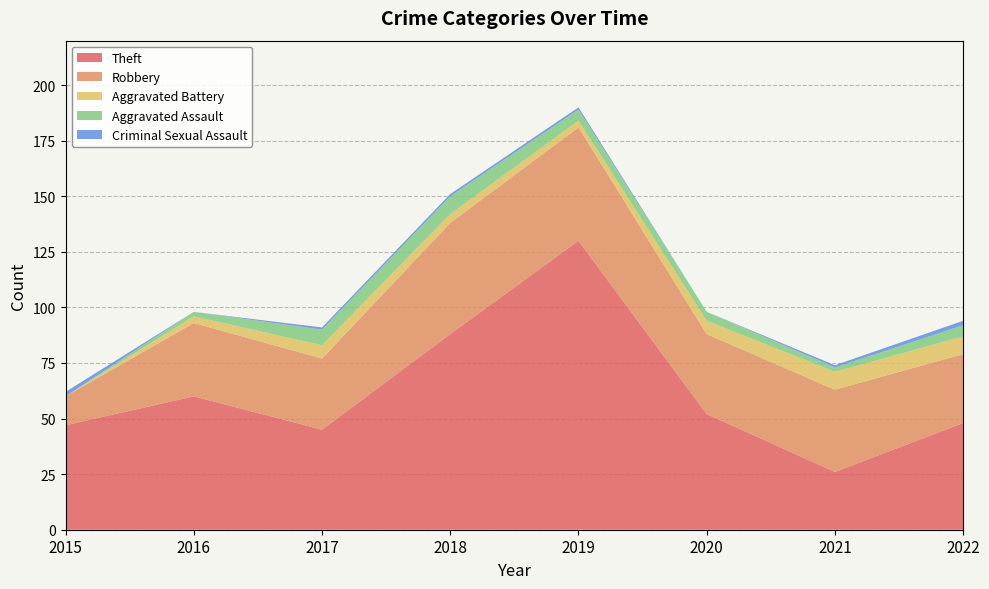

Reading left to right, extract all data points from this chart.

Theft: 2015=47	2016=60	2017=45	2018=88	2019=130	2020=52	2021=26	2022=48
Robbery: 2015=13	2016=33	2017=32	2018=50	2019=51	2020=36	2021=37	2022=31
Aggravated Battery: 2015=0	2016=3	2017=6	2018=4	2019=3	2020=6	2021=8	2022=8
Aggravated Assault: 2015=0	2016=2	2017=7	2018=8	2019=5	2020=4	2021=2	2022=5
Criminal Sexual Assault: 2015=2	2016=0	2017=1	2018=1	2019=1	2020=0	2021=1	2022=2